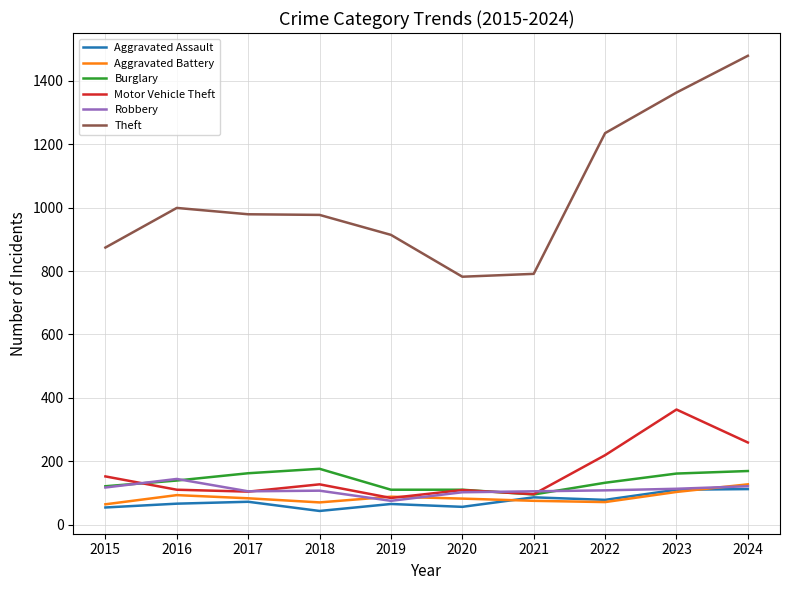

What is the difference between the highest and lowest values at 2018?

934